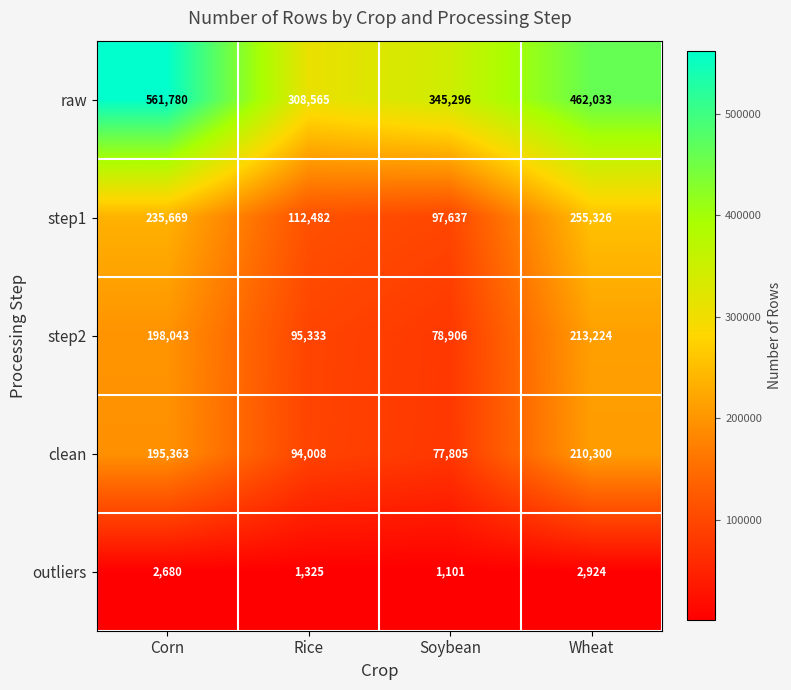

True or false: raw has a value of 345296 at Soybean.

True